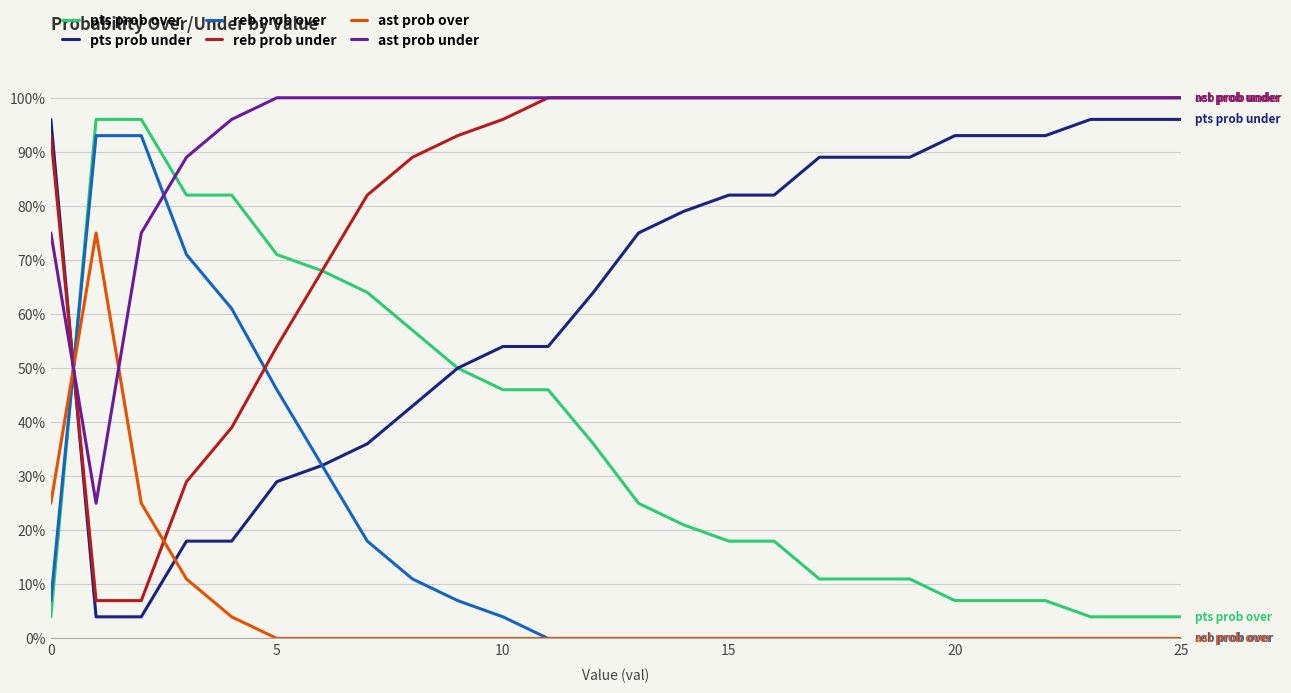

How many intersections are there between ast prob over and ast prob under?

2